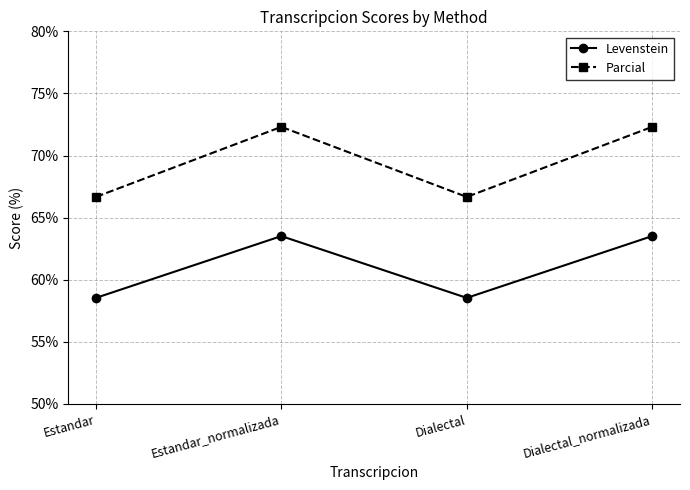

Which series has the widest spread of values?

Parcial